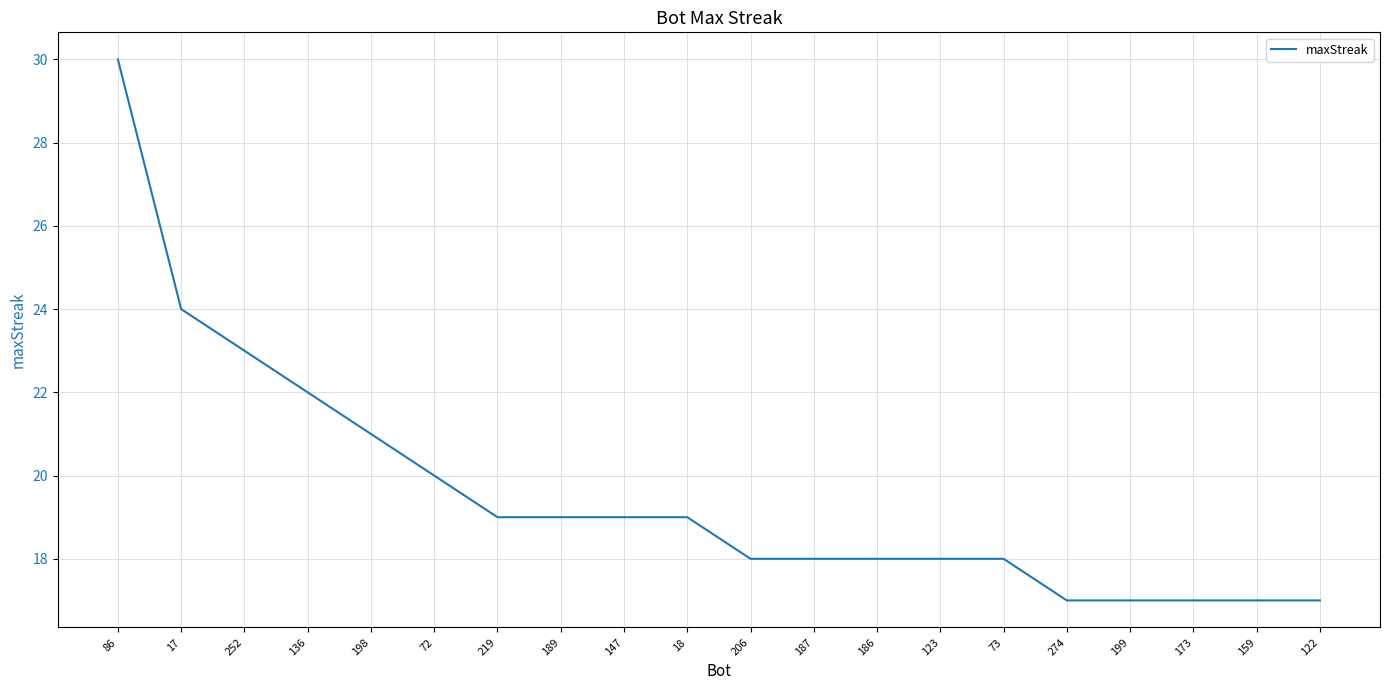

Which has a higher value, 17 or 122?

17